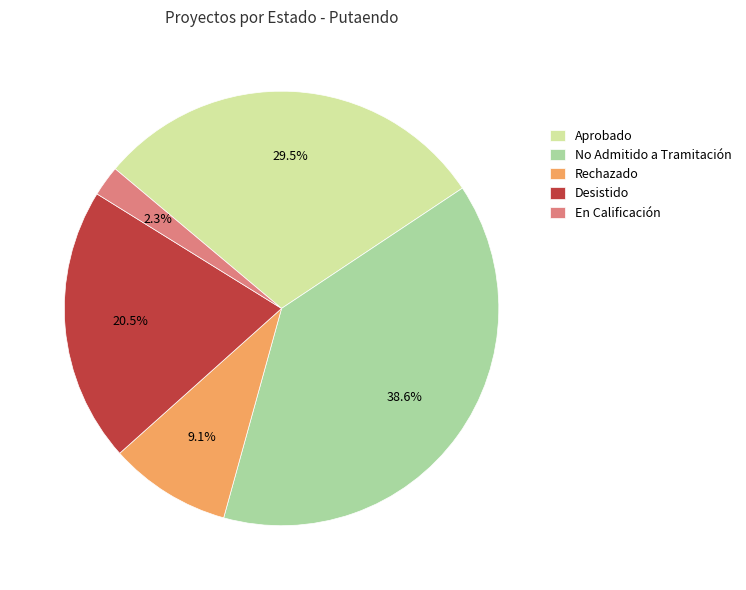

Which has a higher value, Desistido or Aprobado?

Aprobado